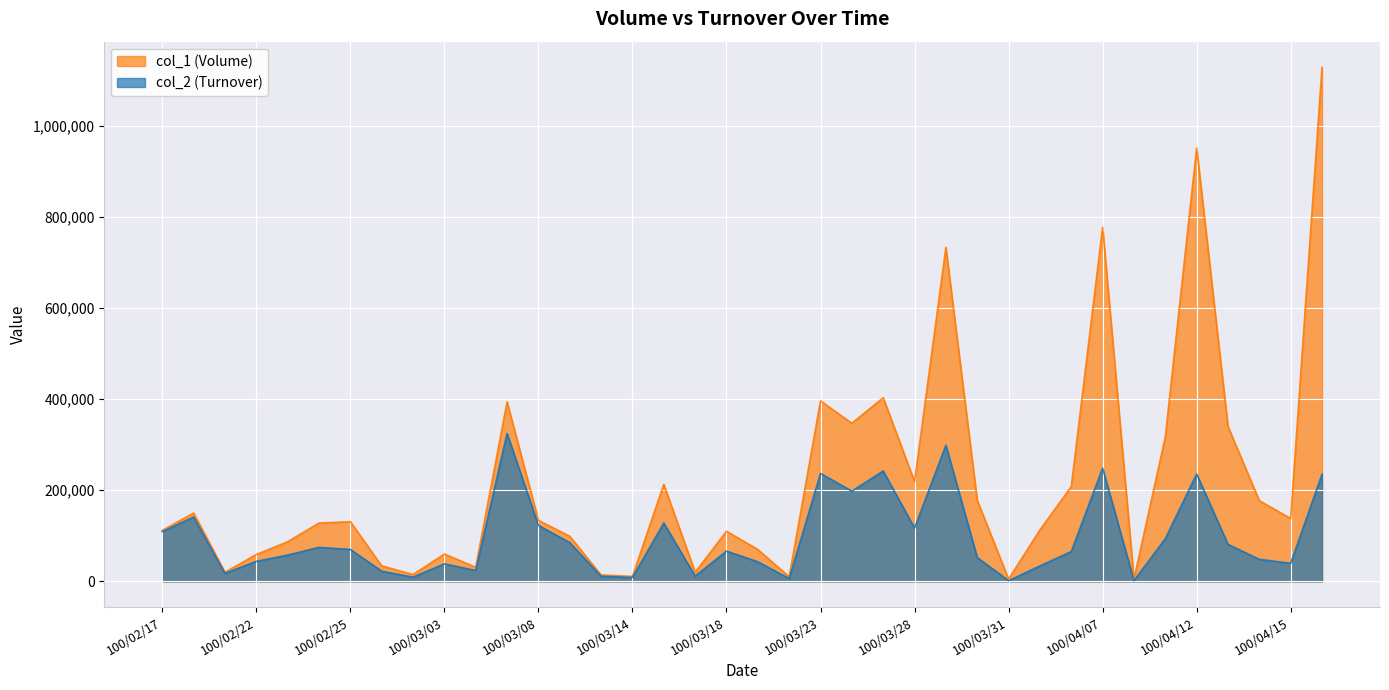

True or false: col_2 and col_1 cross at least once.

False